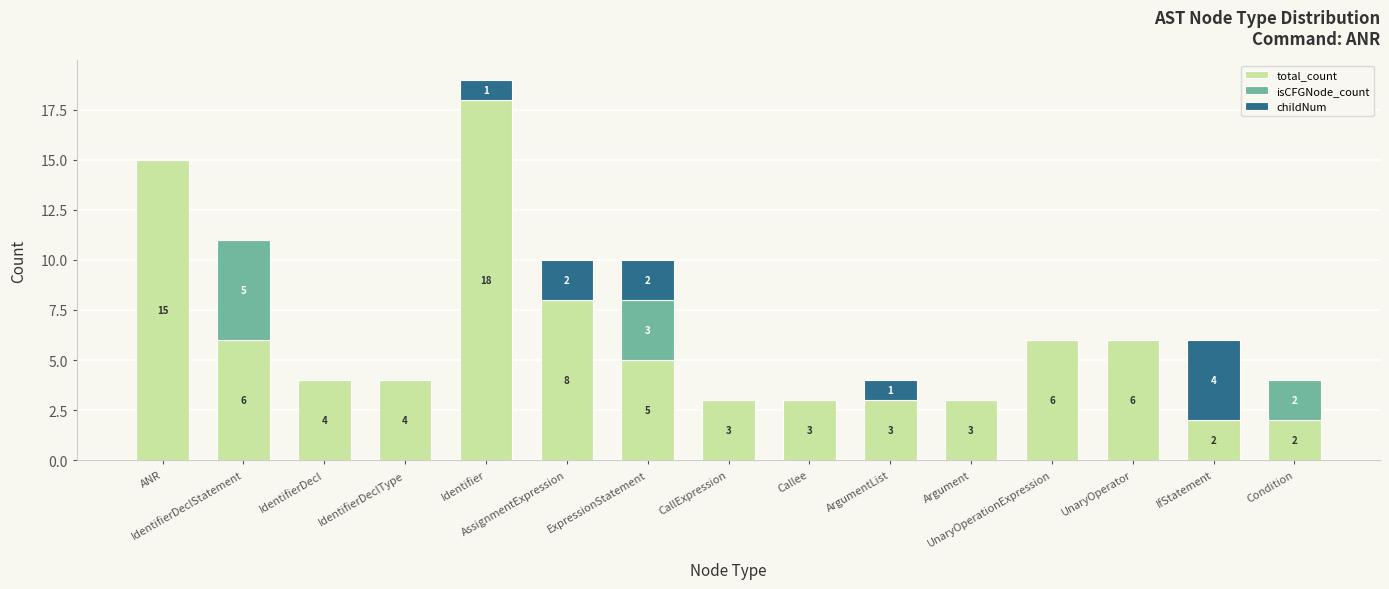

What is the highest value of the total_count series?

18